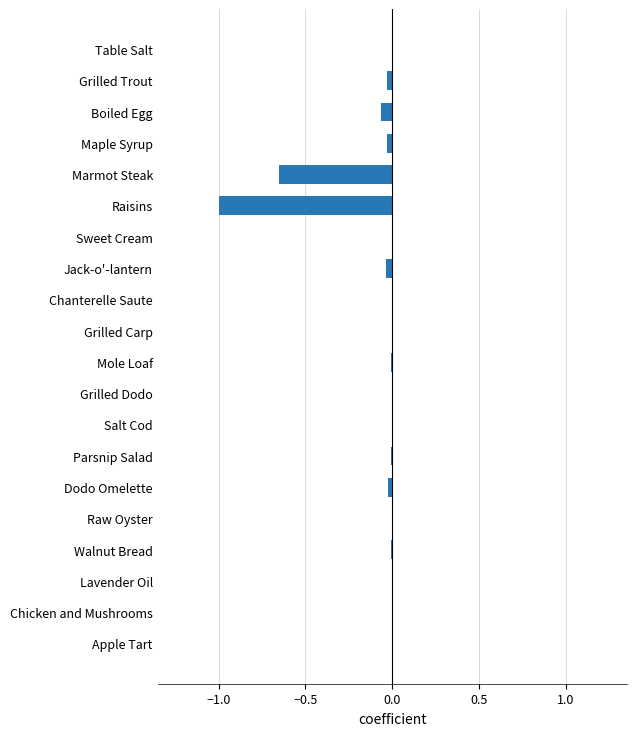

Is it true that the value at Chanterelle Saute is -0.0?

True